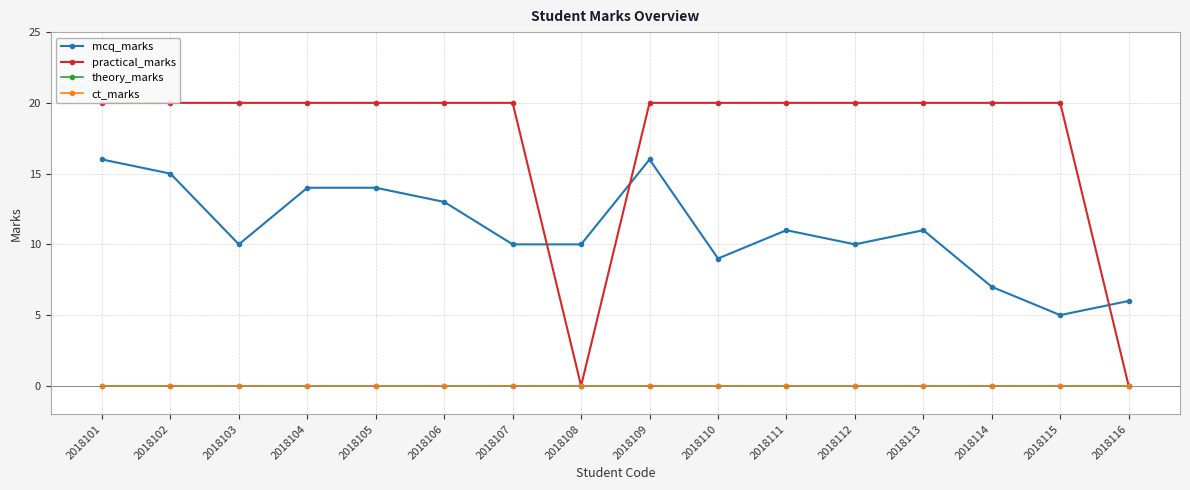

Which series has the largest total across all categories?

practical_marks